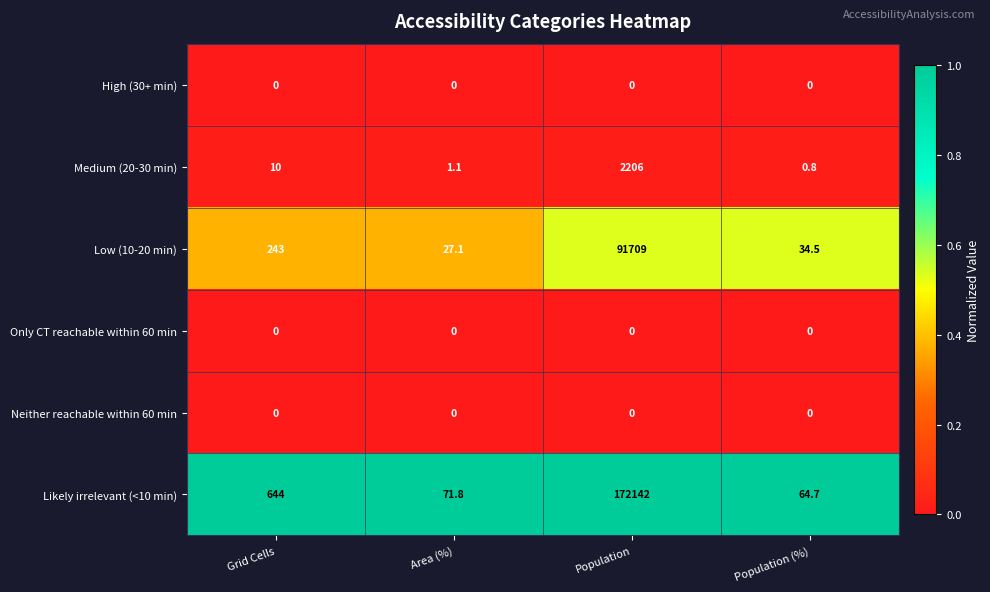

Which category has the highest value across all series?

Population